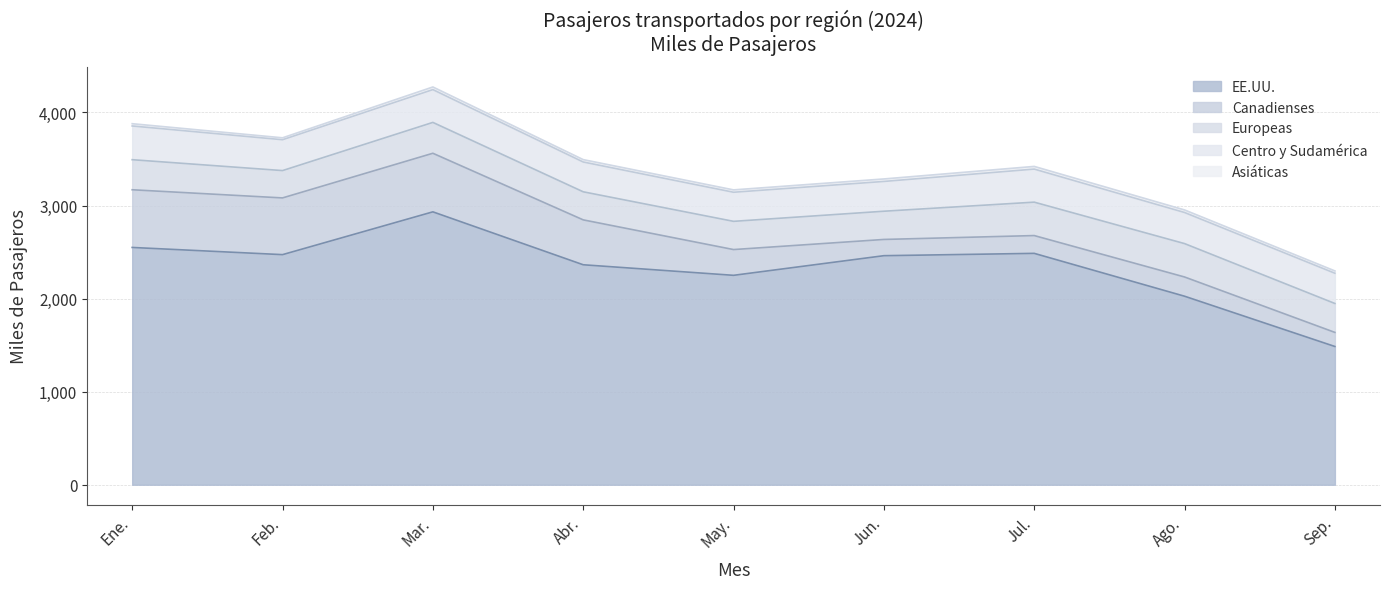

Does the chart display data point markers on the line(s)?

No